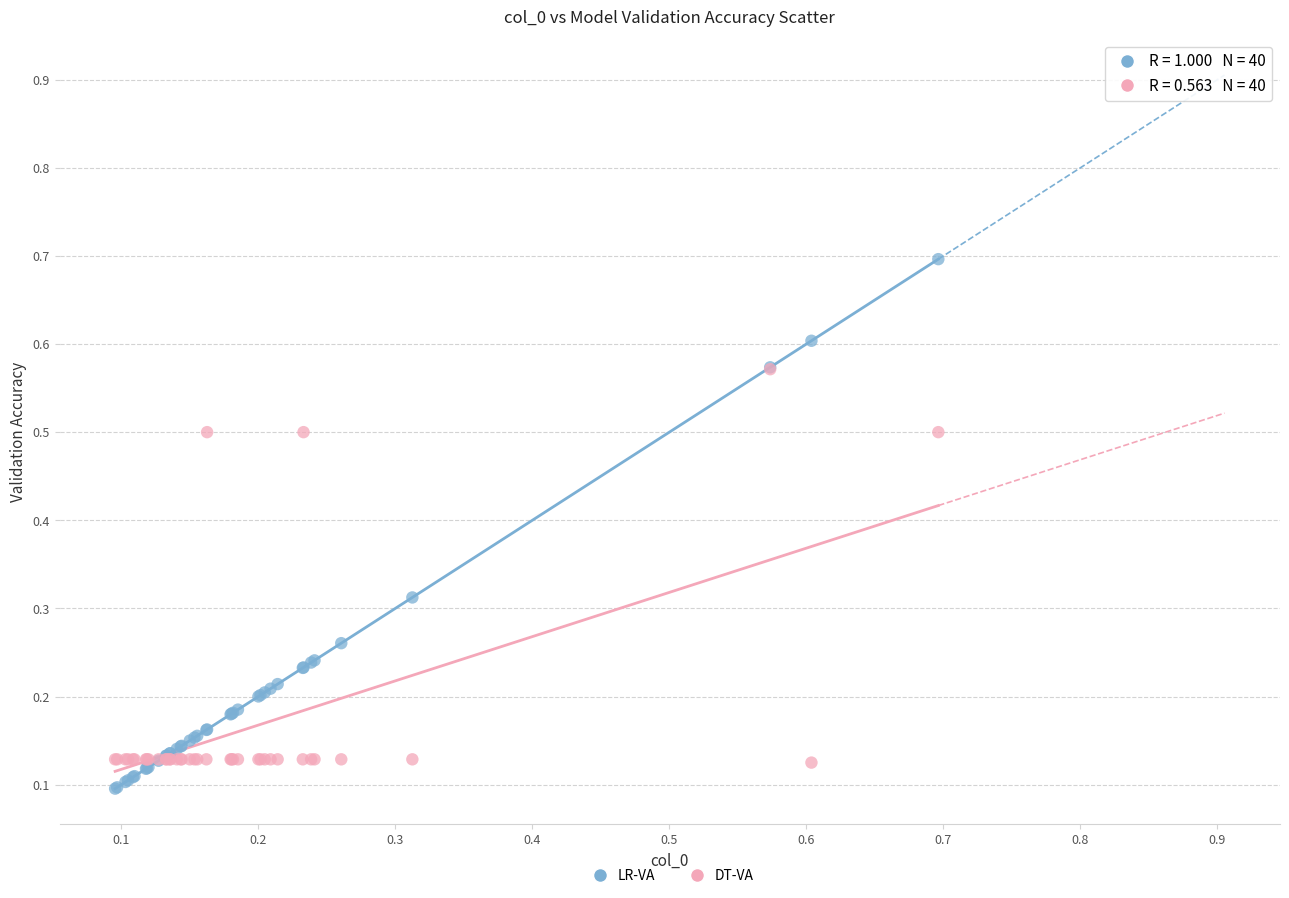

What are all the series names shown in the legend?

LR-VA, DT-VA